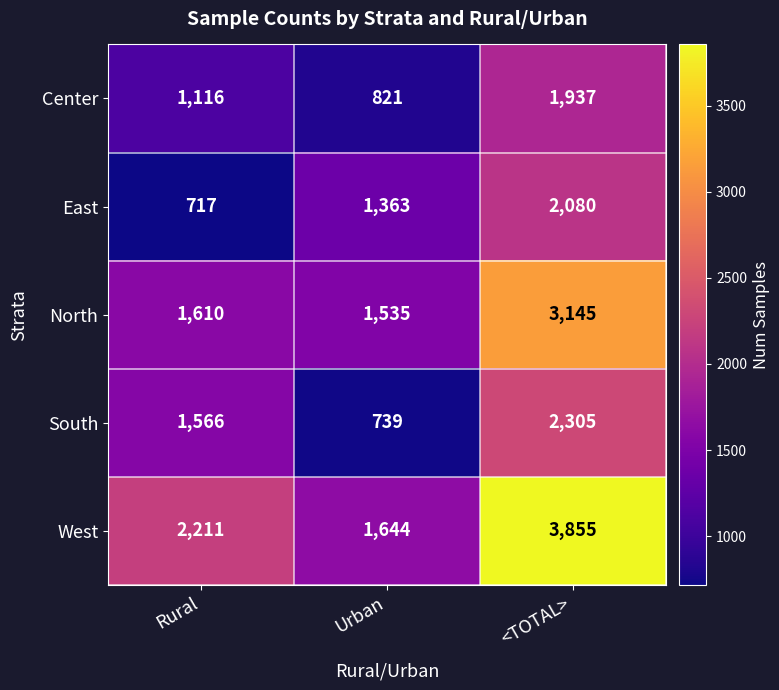

At which category is the sum across all series the highest?

<TOTAL>